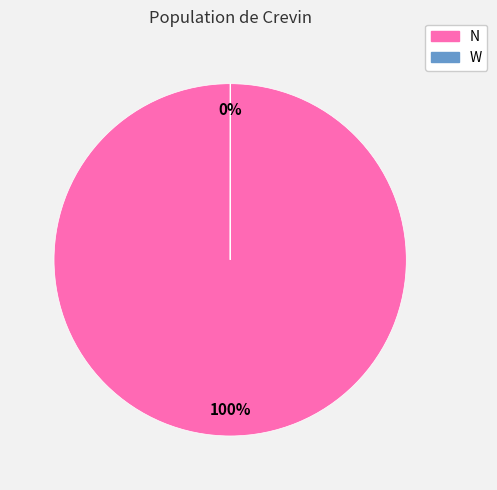

To the nearest percent, what is the difference between the largest and smallest slice percentages?

100%